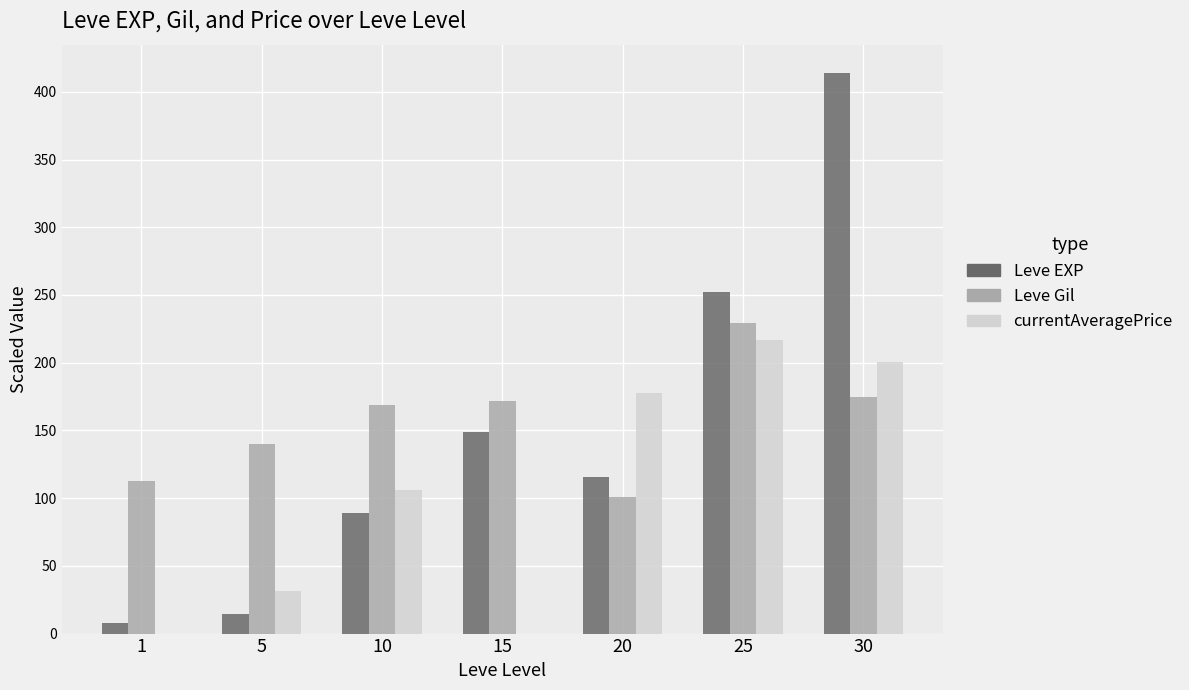

What are all the series names shown in the legend?

Leve EXP, Leve Gil, currentAveragePrice